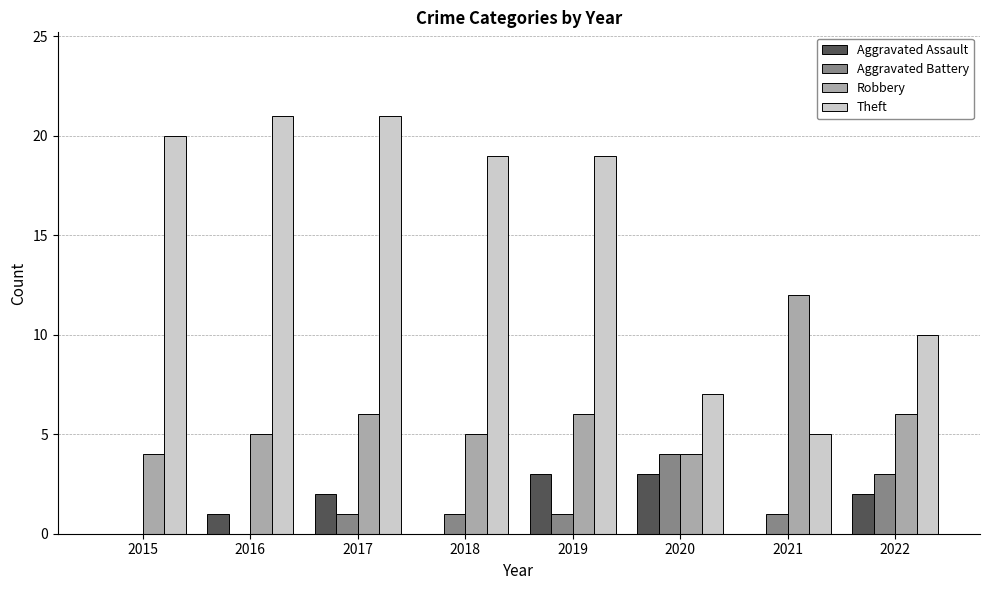

Which series has the largest total across all categories?

Theft